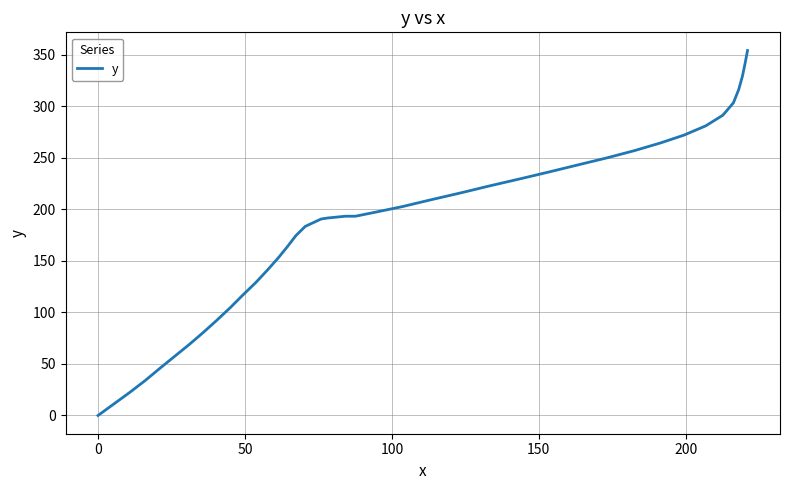

What is the maximum value shown in the chart?

354.0